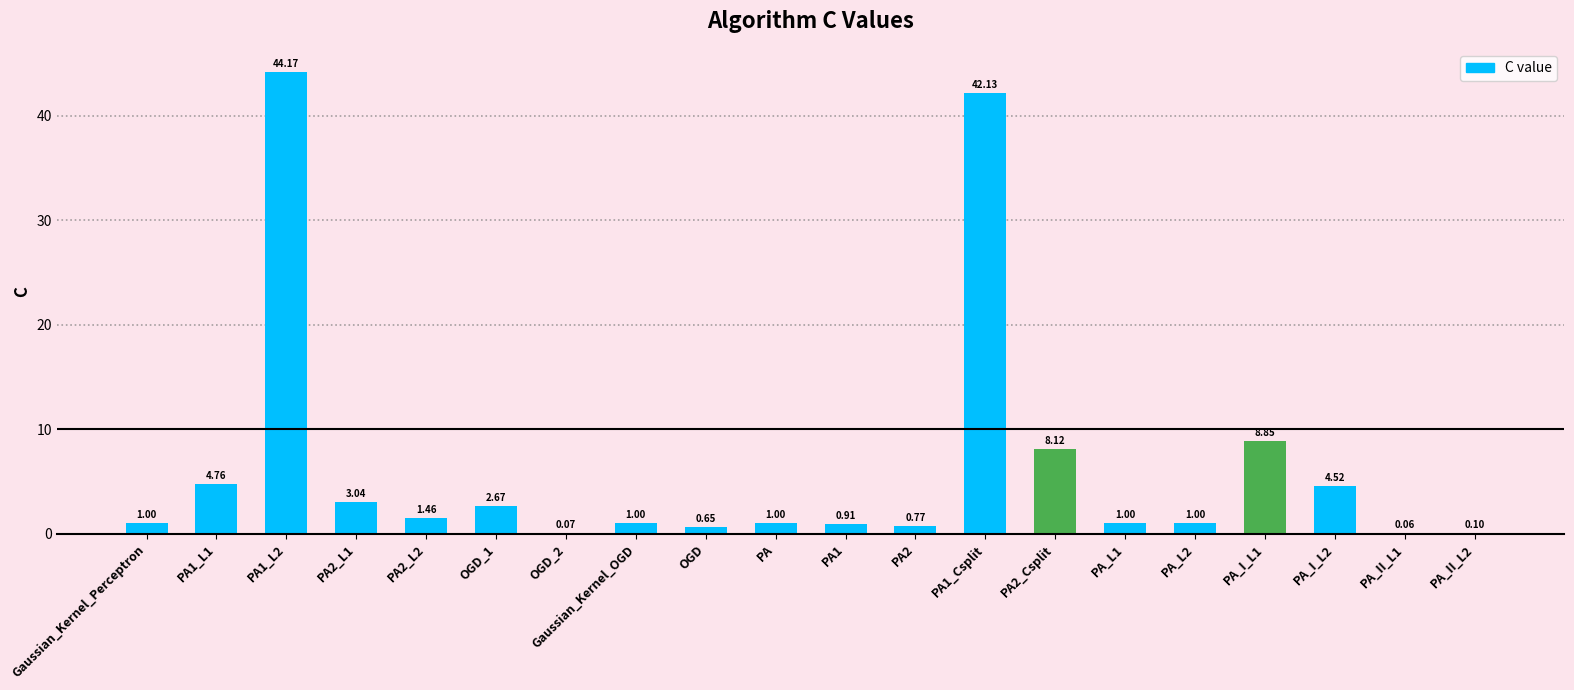

What is the change in value from OGD_1 to PA1_Csplit?

+39.5